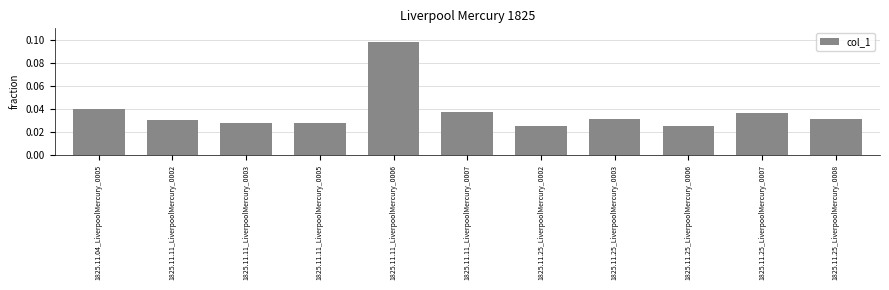

True or false: the data shows 0.1 at 1825.11.25_LiverpoolMercury_0003.

False